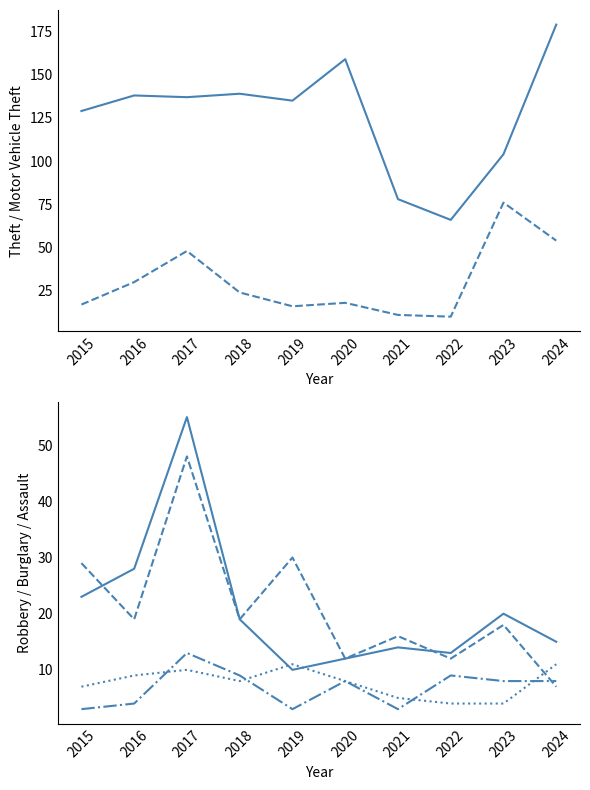

What is the minimum value shown in the chart?

3